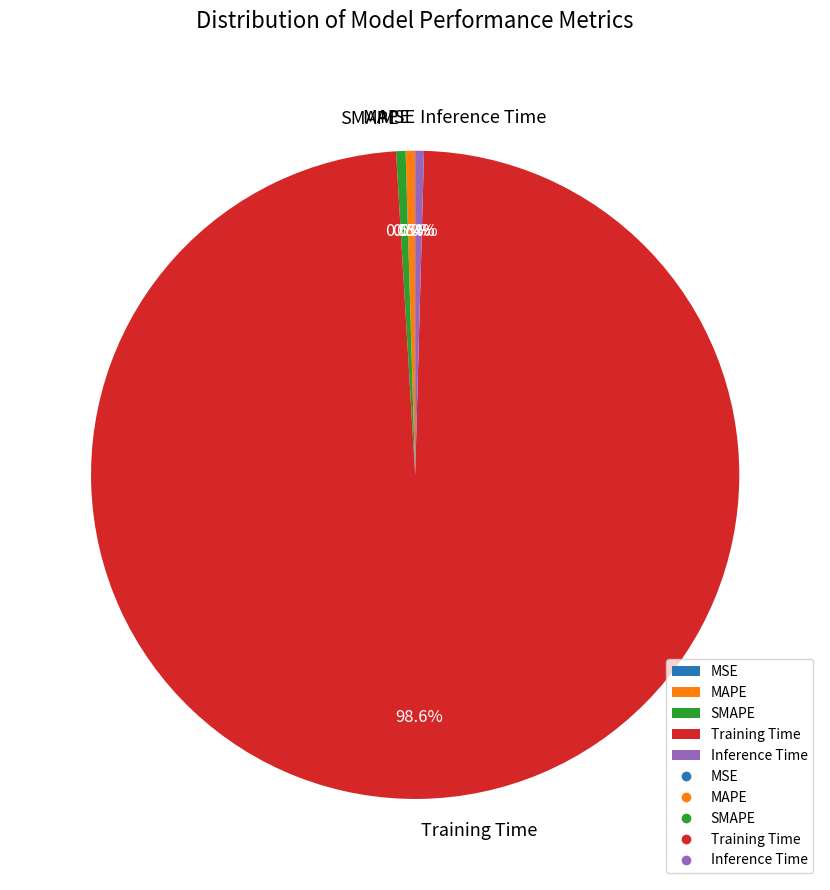

Which slice represents more than half of the pie?

Training Time